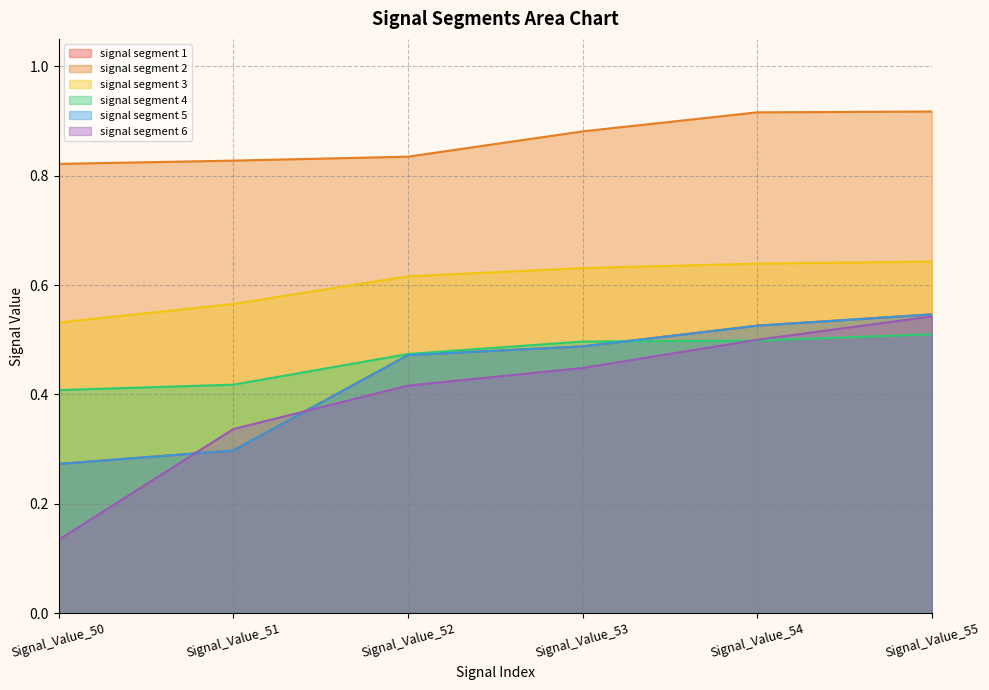

At how many categories does at least one series exceed 0?

6